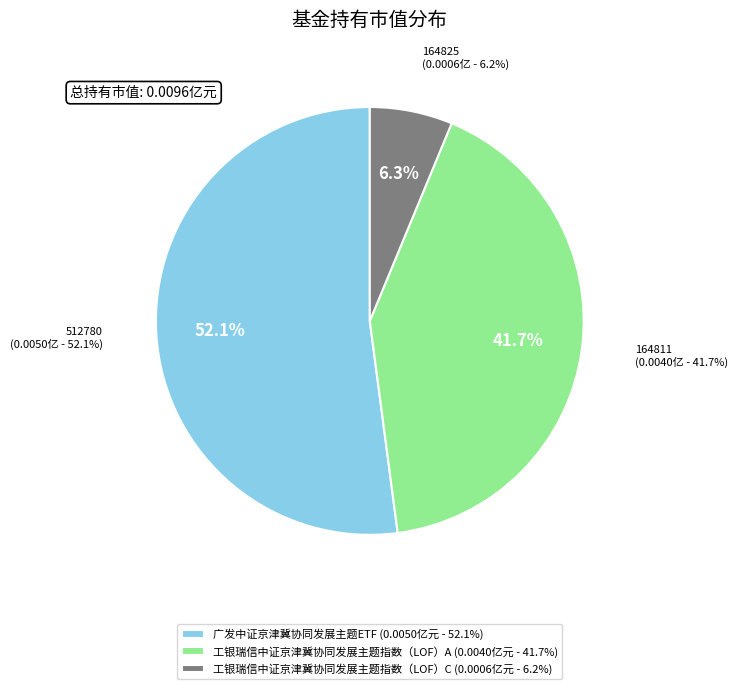

Which category has the smallest portion of the pie?

工银瑞信中证京津冀协同发展主题指数（LOF）C